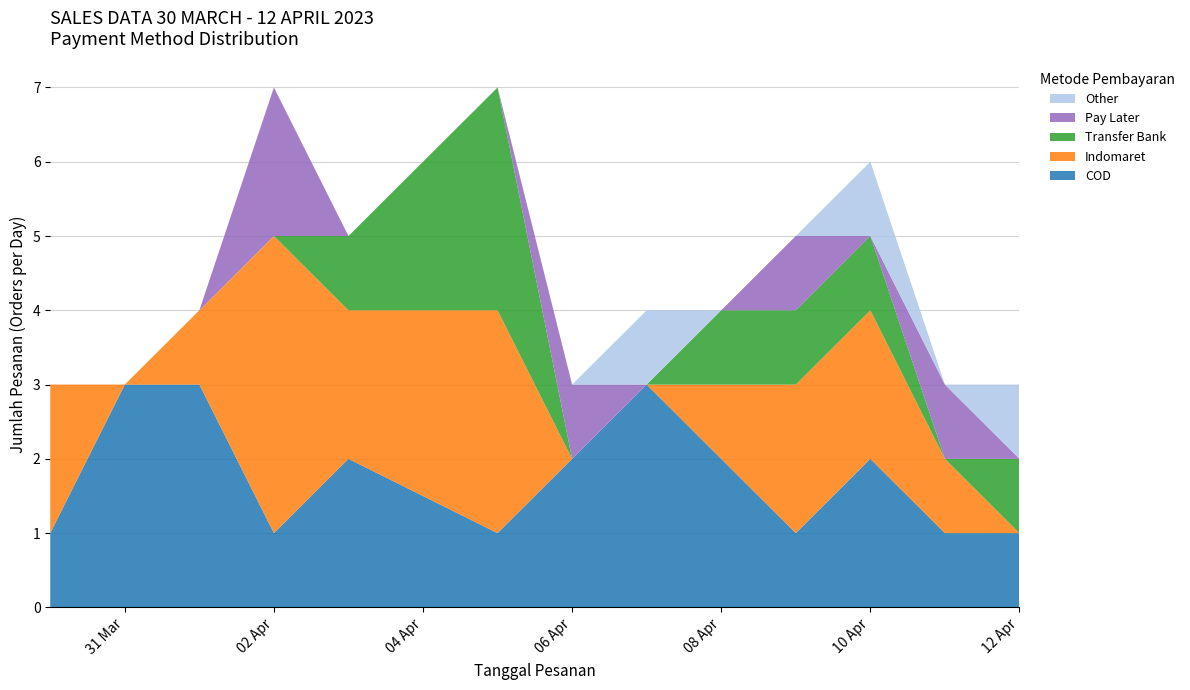

Reading right to left, what are all the values shown in this chart?

COD: 1	1	2	1	2	3	2	1	2	1	3	3	1
Indomaret: 0	1	2	2	1	0	0	3	2	4	1	0	2
Transfer Bank: 1	0	1	1	1	0	0	3	1	0	0	0	0
Pay Later: 0	1	0	1	0	0	1	0	0	2	0	0	0
Other: 1	0	1	0	0	1	0	0	0	0	0	0	0